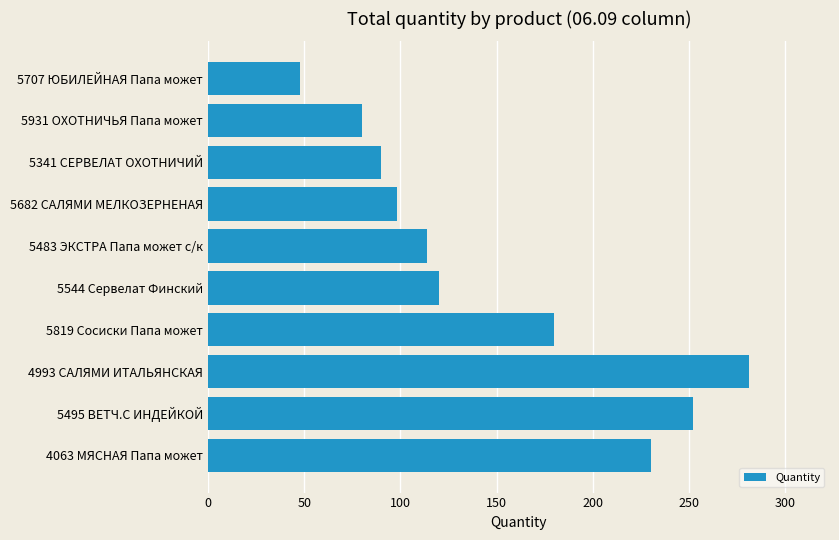

Which category has the highest value across all series?

4993 САЛЯМИ ИТАЛЬЯНСКАЯ